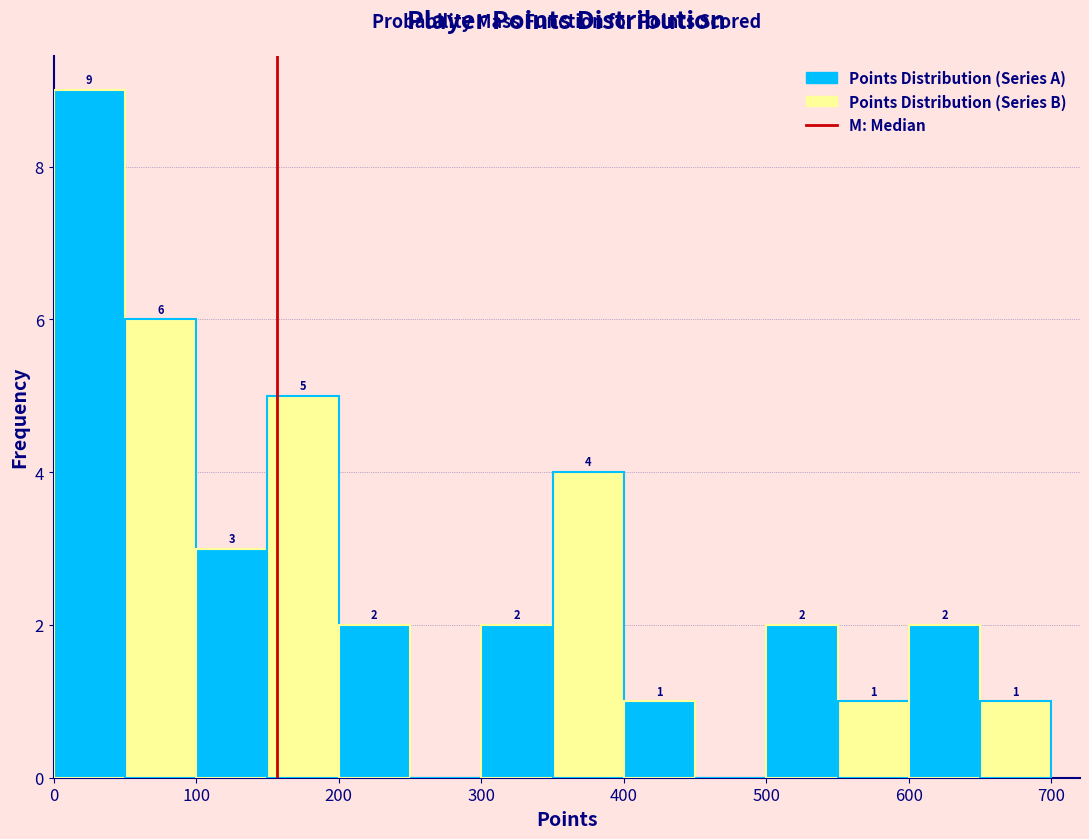

Which range on the x-axis has the tallest bar?

0 to 50